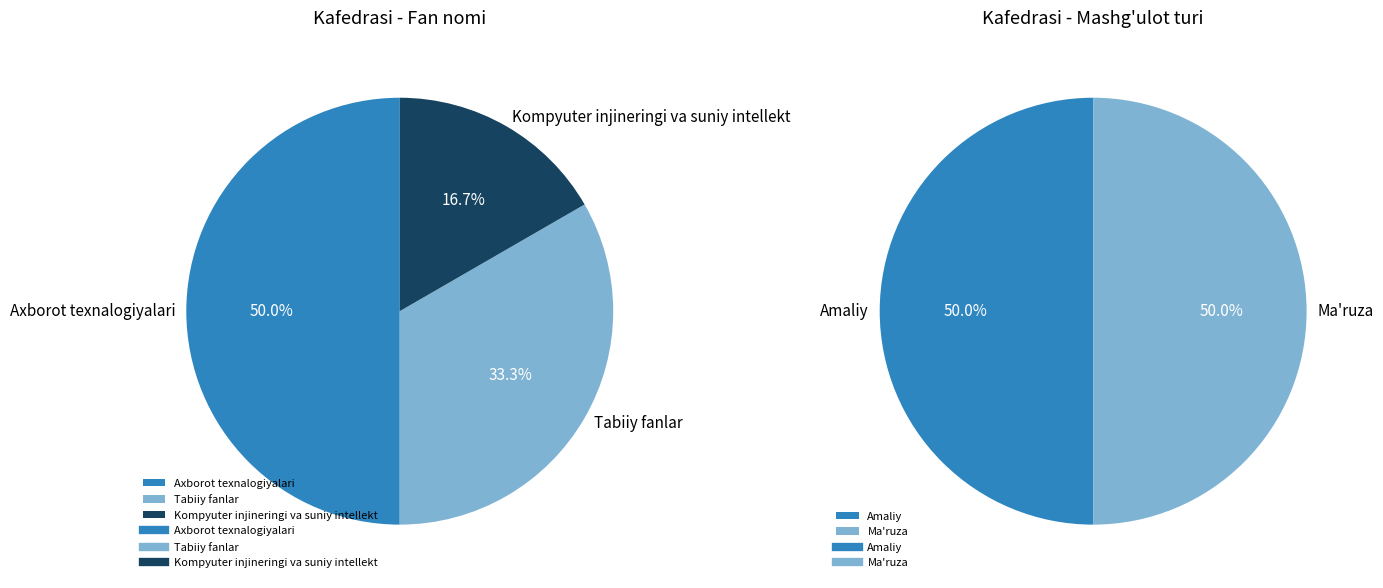

To the nearest percent, what is the difference between the largest and smallest slice percentages?

33%